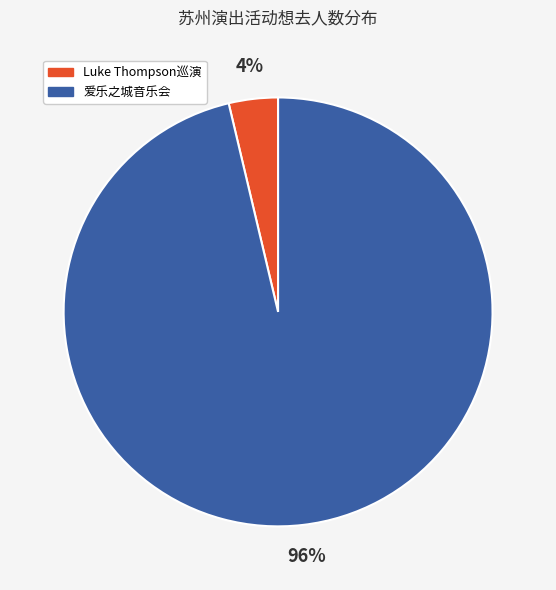

To the nearest percent, what is the average slice percentage?

50%